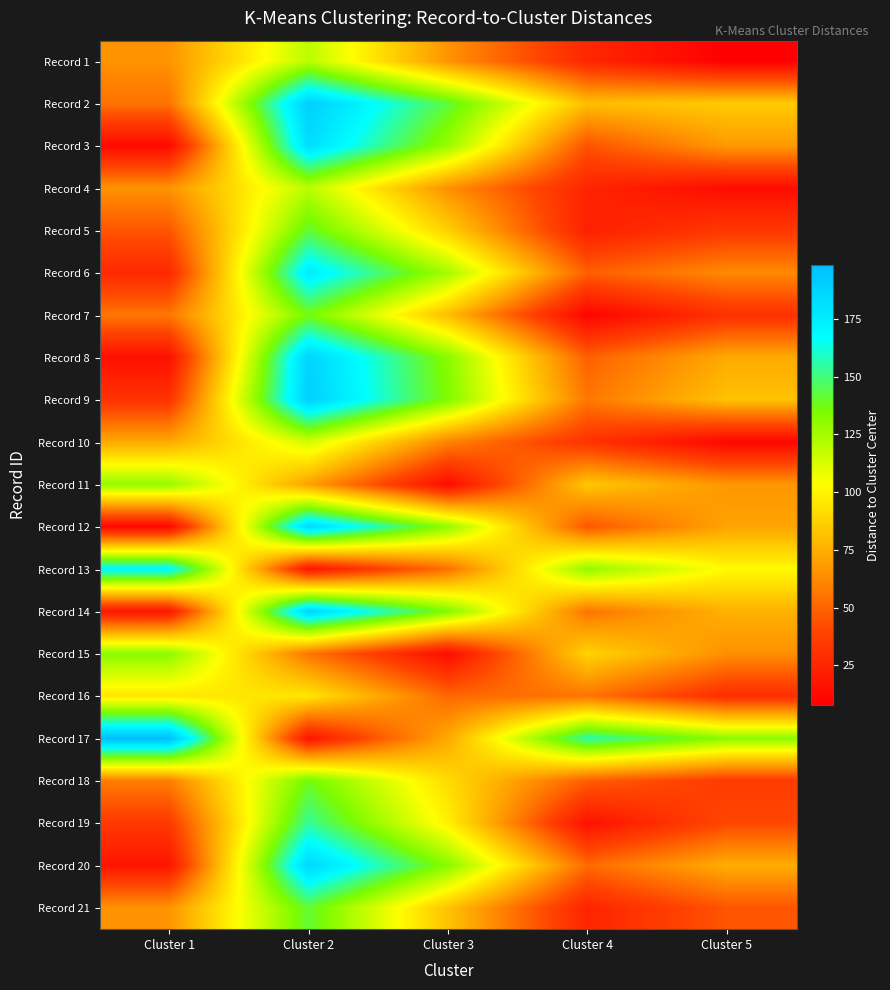

Reading left to right, what are all the values shown in this chart?

Record 1: Cluster 1=65.9	Cluster 2=119.4	Cluster 3=65.8	Cluster 4=25.9	Cluster 5=7.9
Record 2: Cluster 1=54.8	Cluster 2=190.6	Cluster 3=142.7	Cluster 4=80.2	Cluster 5=85.0
Record 3: Cluster 1=12.1	Cluster 2=182.7	Cluster 3=127.7	Cluster 4=44.4	Cluster 5=67.9
Record 4: Cluster 1=65.7	Cluster 2=119.7	Cluster 3=64.8	Cluster 4=24.6	Cluster 5=13.5
Record 5: Cluster 1=45.2	Cluster 2=141.4	Cluster 3=86.6	Cluster 4=22.6	Cluster 5=33.7
Record 6: Cluster 1=26.5	Cluster 2=176.0	Cluster 3=124.8	Cluster 4=48.6	Cluster 5=62.7
Record 7: Cluster 1=56.2	Cluster 2=136.8	Cluster 3=79.9	Cluster 4=10.2	Cluster 5=30.2
Record 8: Cluster 1=15.3	Cluster 2=188.1	Cluster 3=131.9	Cluster 4=49.0	Cluster 5=73.4
Record 9: Cluster 1=31.2	Cluster 2=189.9	Cluster 3=134.1	Cluster 4=56.3	Cluster 5=81.7
Record 10: Cluster 1=73.2	Cluster 2=113.7	Cluster 3=60.1	Cluster 4=31.4	Cluster 5=10.6
Record 11: Cluster 1=128.8	Cluster 2=70.2	Cluster 3=13.3	Cluster 4=83.7	Cluster 5=66.8
Record 12: Cluster 1=11.7	Cluster 2=185.5	Cluster 3=129.1	Cluster 4=45.7	Cluster 5=71.5
Record 13: Cluster 1=170.3	Cluster 2=17.9	Cluster 3=54.0	Cluster 4=129.4	Cluster 5=101.7
Record 14: Cluster 1=18.4	Cluster 2=188.2	Cluster 3=133.9	Cluster 4=55.4	Cluster 5=76.1
Record 15: Cluster 1=131.1	Cluster 2=55.3	Cluster 3=13.3	Cluster 4=88.2	Cluster 5=64.4
Record 16: Cluster 1=94.8	Cluster 2=94.6	Cluster 3=51.6	Cluster 4=55.5	Cluster 5=28.8
Record 17: Cluster 1=198.4	Cluster 2=17.9	Cluster 3=73.2	Cluster 4=156.0	Cluster 5=130.7
Record 18: Cluster 1=58.7	Cluster 2=137.3	Cluster 3=90.8	Cluster 4=48.3	Cluster 5=35.0
Record 19: Cluster 1=34.3	Cluster 2=153.8	Cluster 3=98.4	Cluster 4=15.9	Cluster 5=40.2
Record 20: Cluster 1=17.8	Cluster 2=186.4	Cluster 3=131.7	Cluster 4=52.3	Cluster 5=74.7
Record 21: Cluster 1=65.5	Cluster 2=141.4	Cluster 3=82.2	Cluster 4=24.6	Cluster 5=45.0